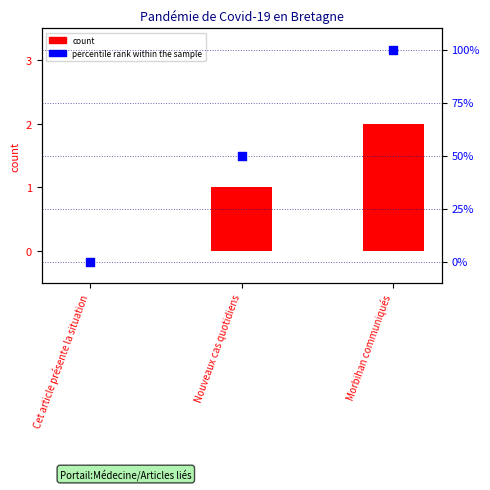

What are all the series names shown in the legend?

count, percentile rank within the sample